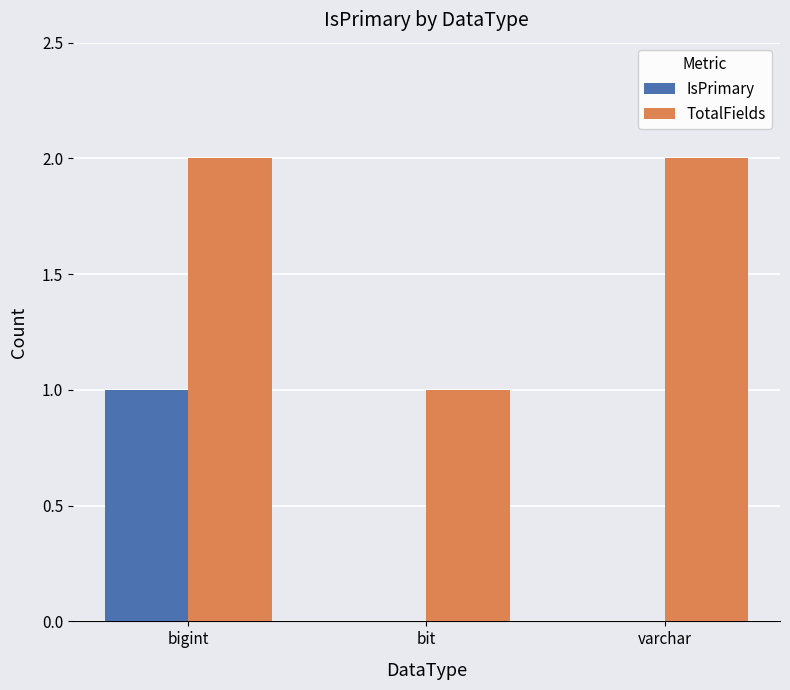

What is the difference between the IsPrimary values at bit and bigint?

1